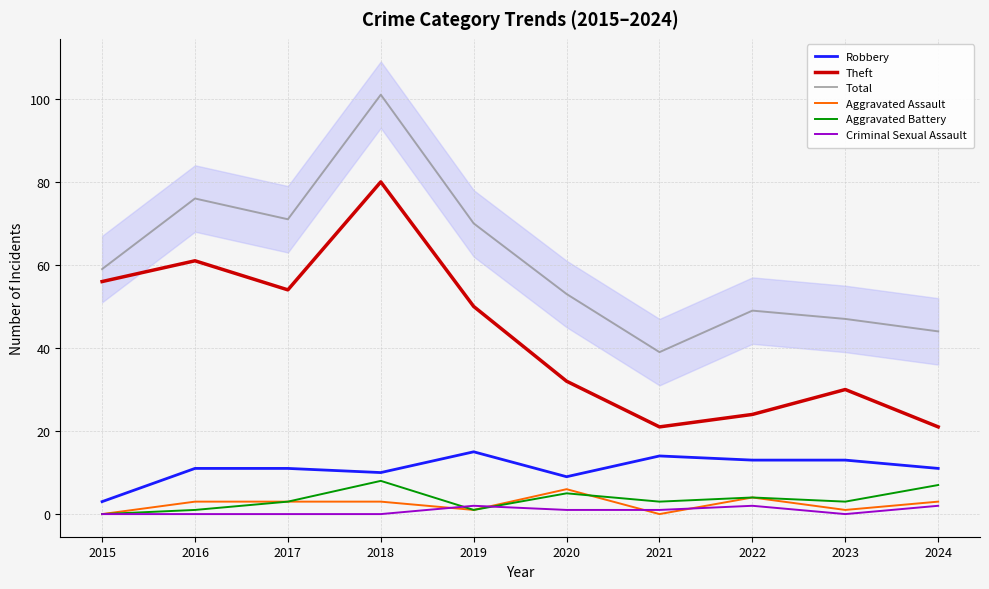

Is it true that Criminal Sexual Assault equals 1 at 2020?

True